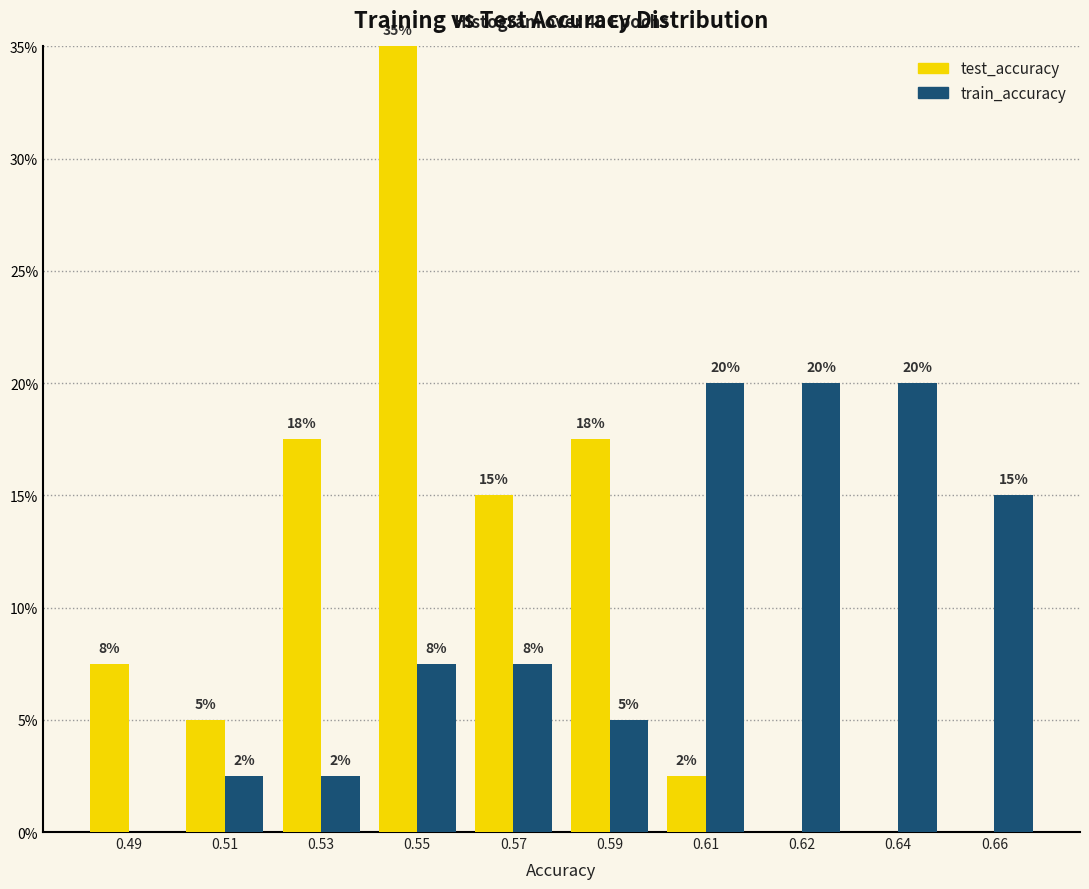

What is the sum of all train_accuracy values?

100.0